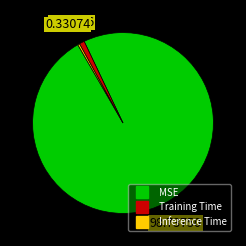

Rank the categories by value from highest to lowest.

MSE, Training Time, Inference Time